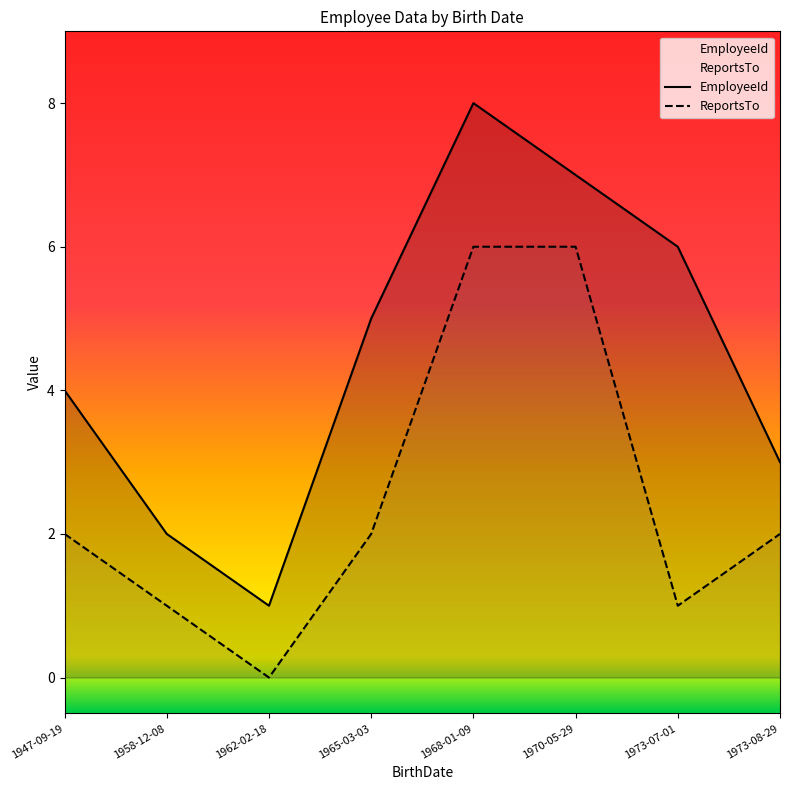

What is the approximate value of ReportsTo at 1968-01-09?

6